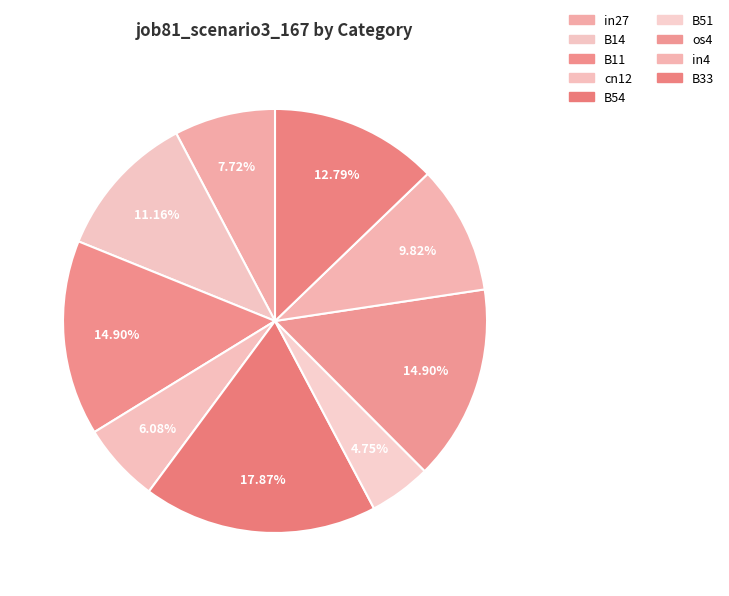

Does cn12 represent more than half of the total?

No